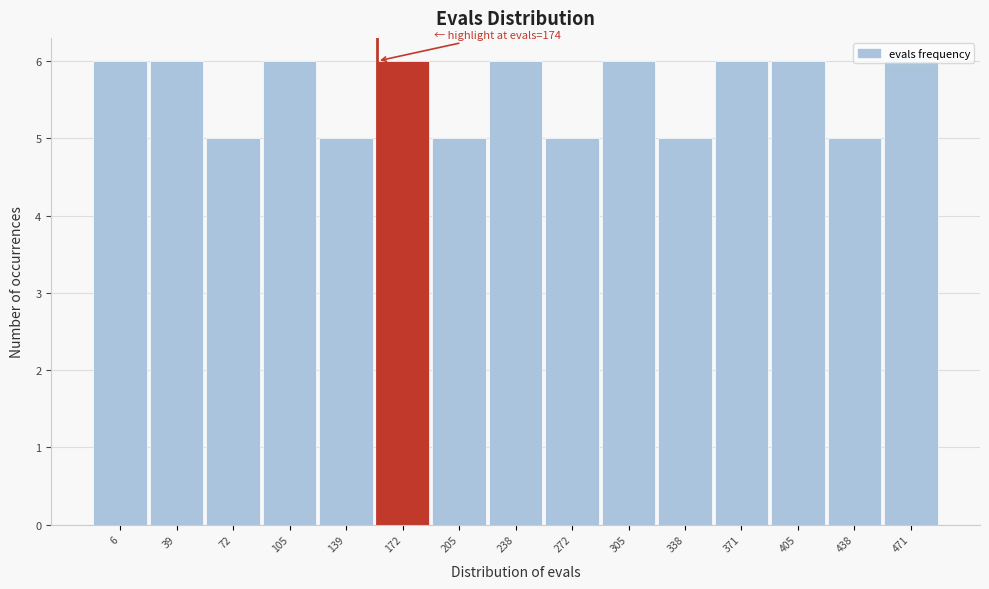

What is the approximate value at 305?

6